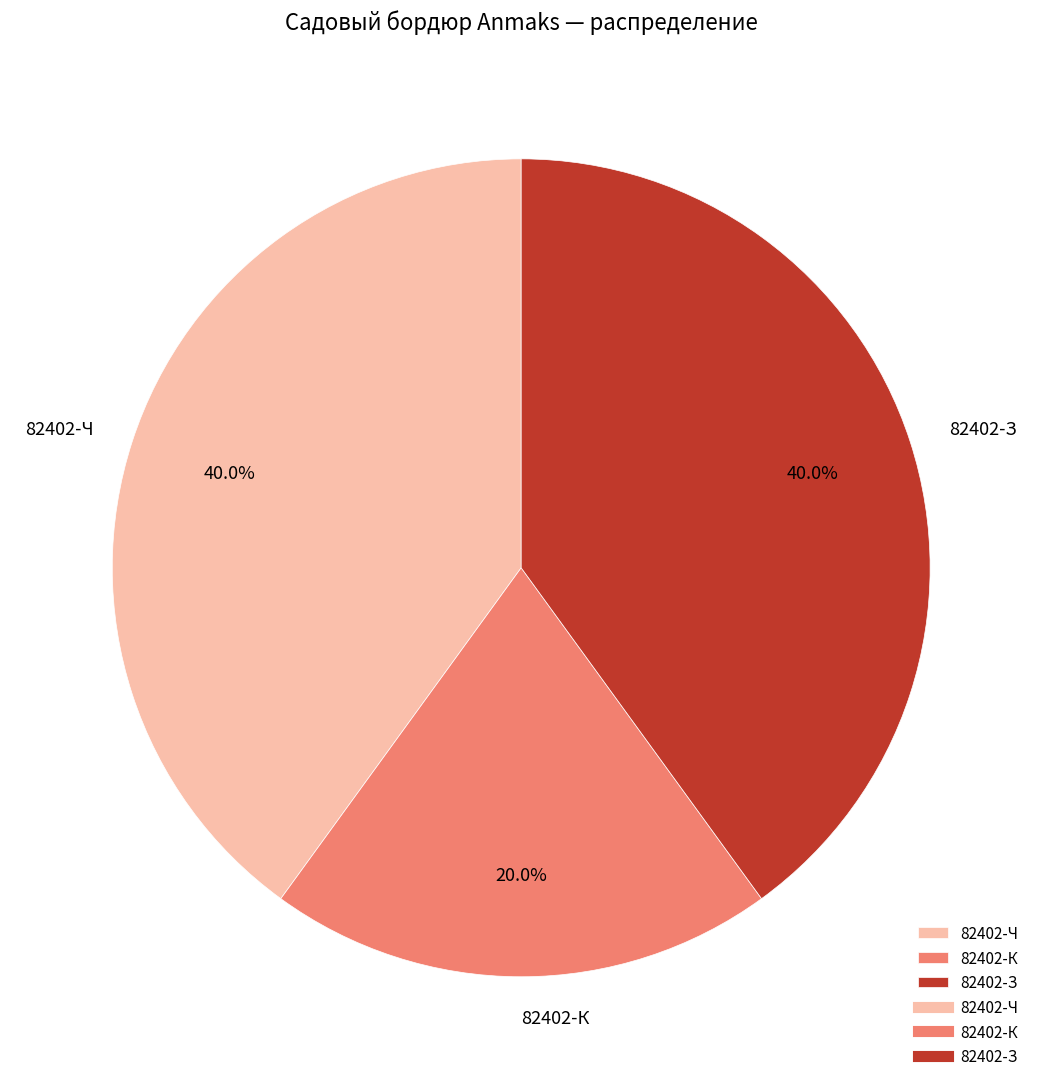

Do 82402-К and 82402-З together represent more than half of the pie?

Yes